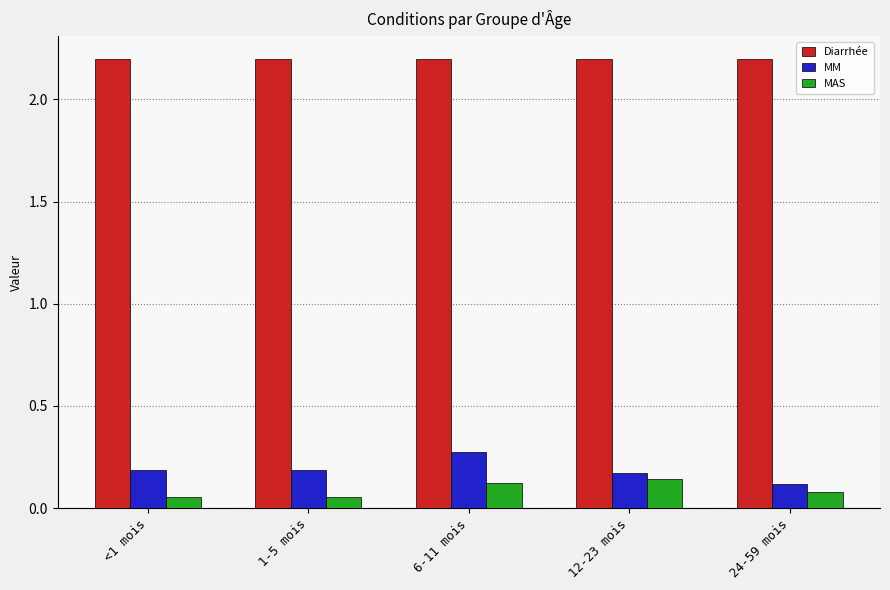

What is the total value across all series at 24-59 mois?

2.4